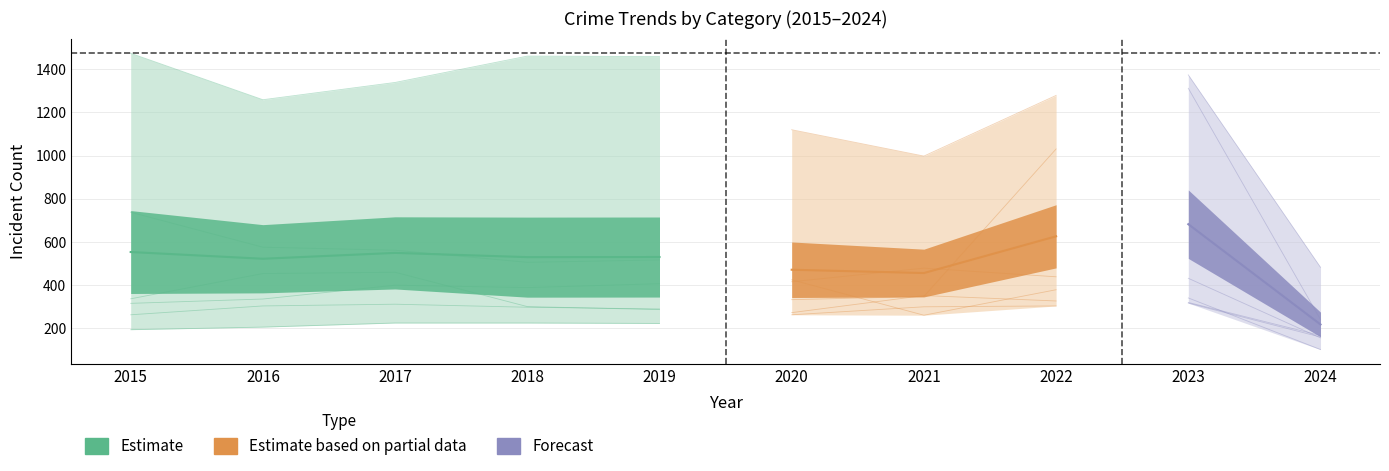

At which category does Aggravated Assault reach its first local peak?

2021